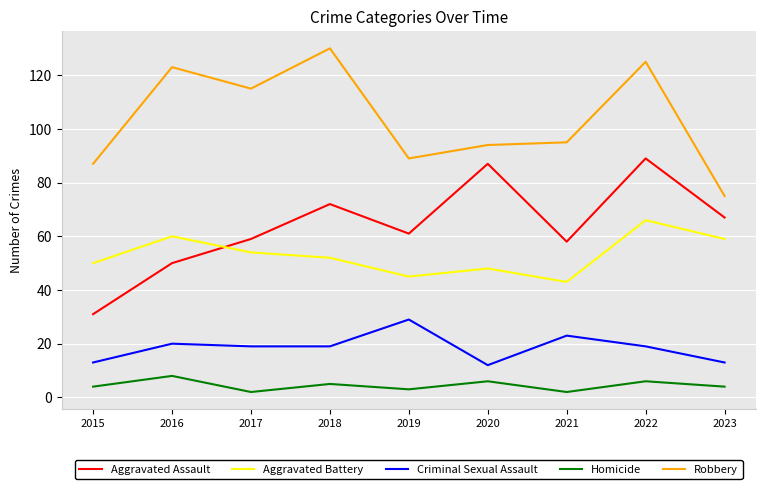

At 2020, list the series in order from largest to smallest.

Robbery, Aggravated Assault, Aggravated Battery, Criminal Sexual Assault, Homicide